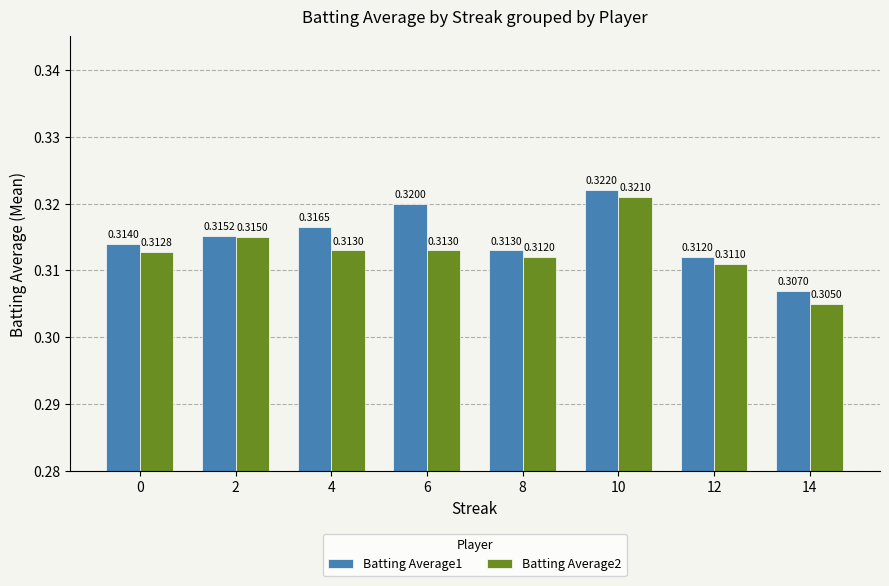

Which label corresponds to the smallest value in the chart?

14